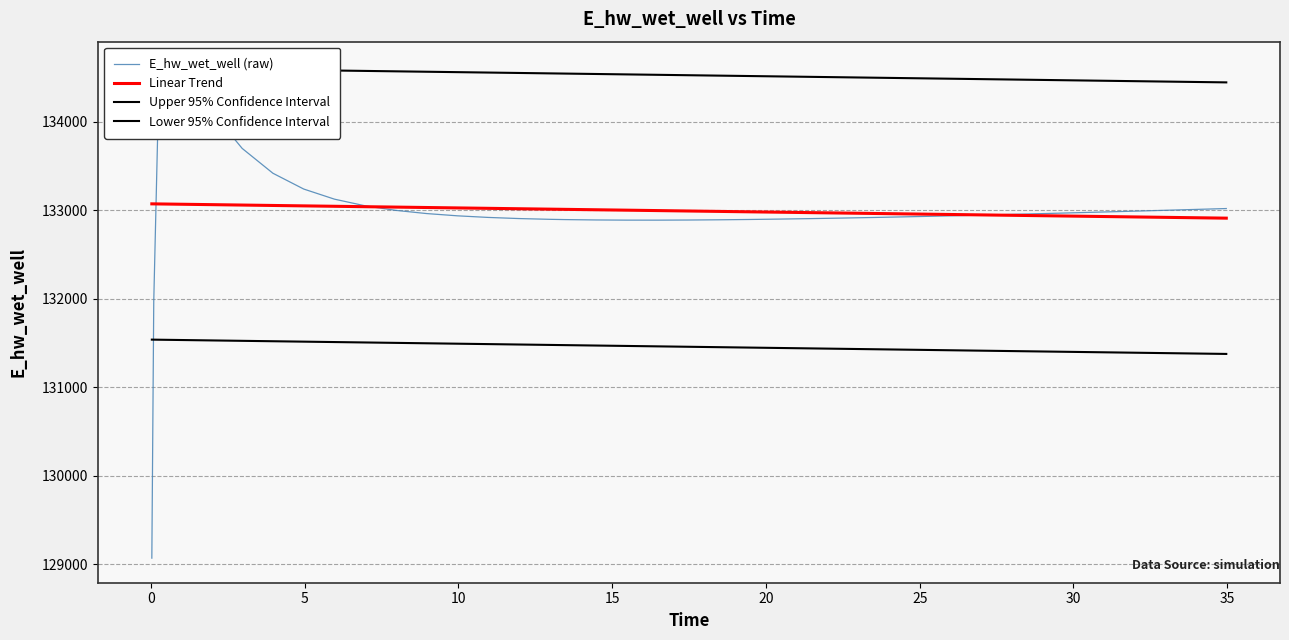

What is the value of the Linear Trend point at the 38th from the left?

132920.9